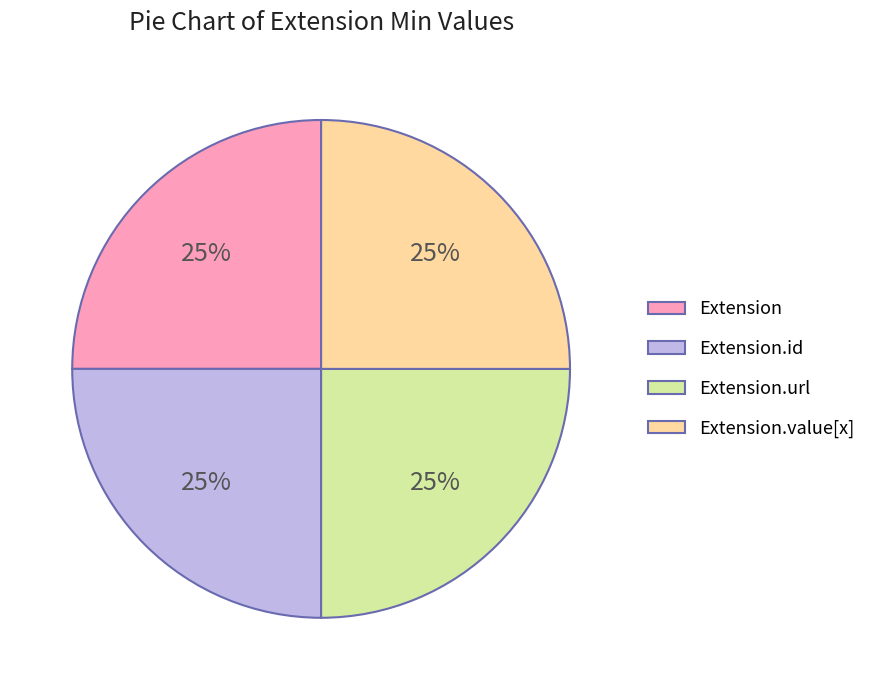

Is Extension the majority of the pie?

No